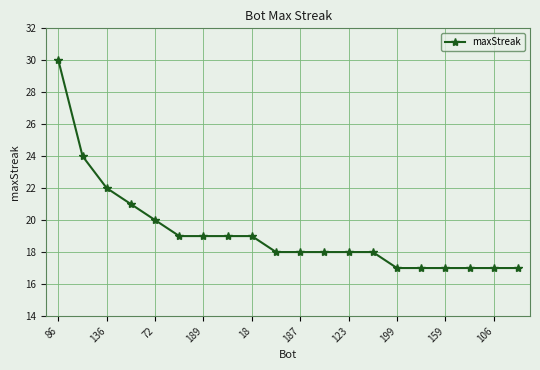

What is the minimum value shown in the chart?

17